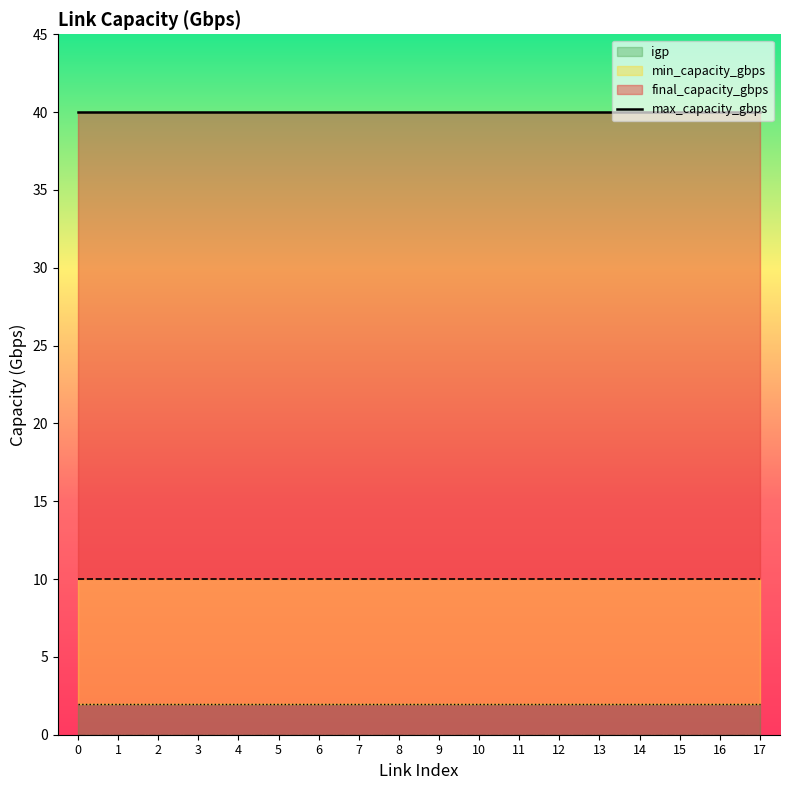

What is the value of the min_capacity_gbps point at the 13th from the left?

2